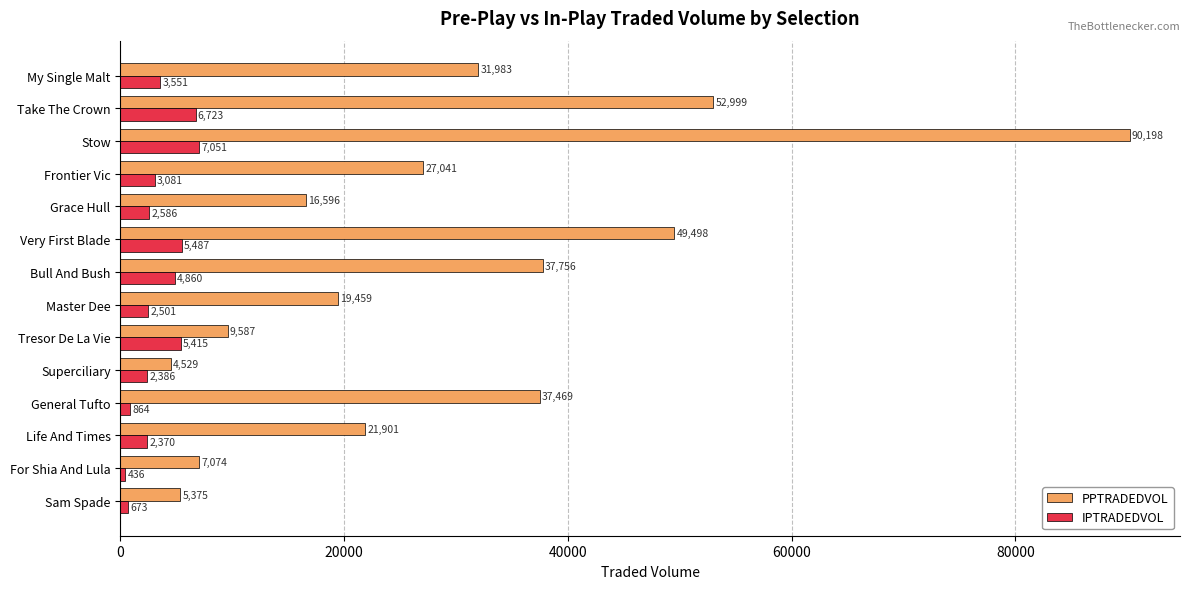

How many values in the PPTRADEDVOL series are below 27040?

7